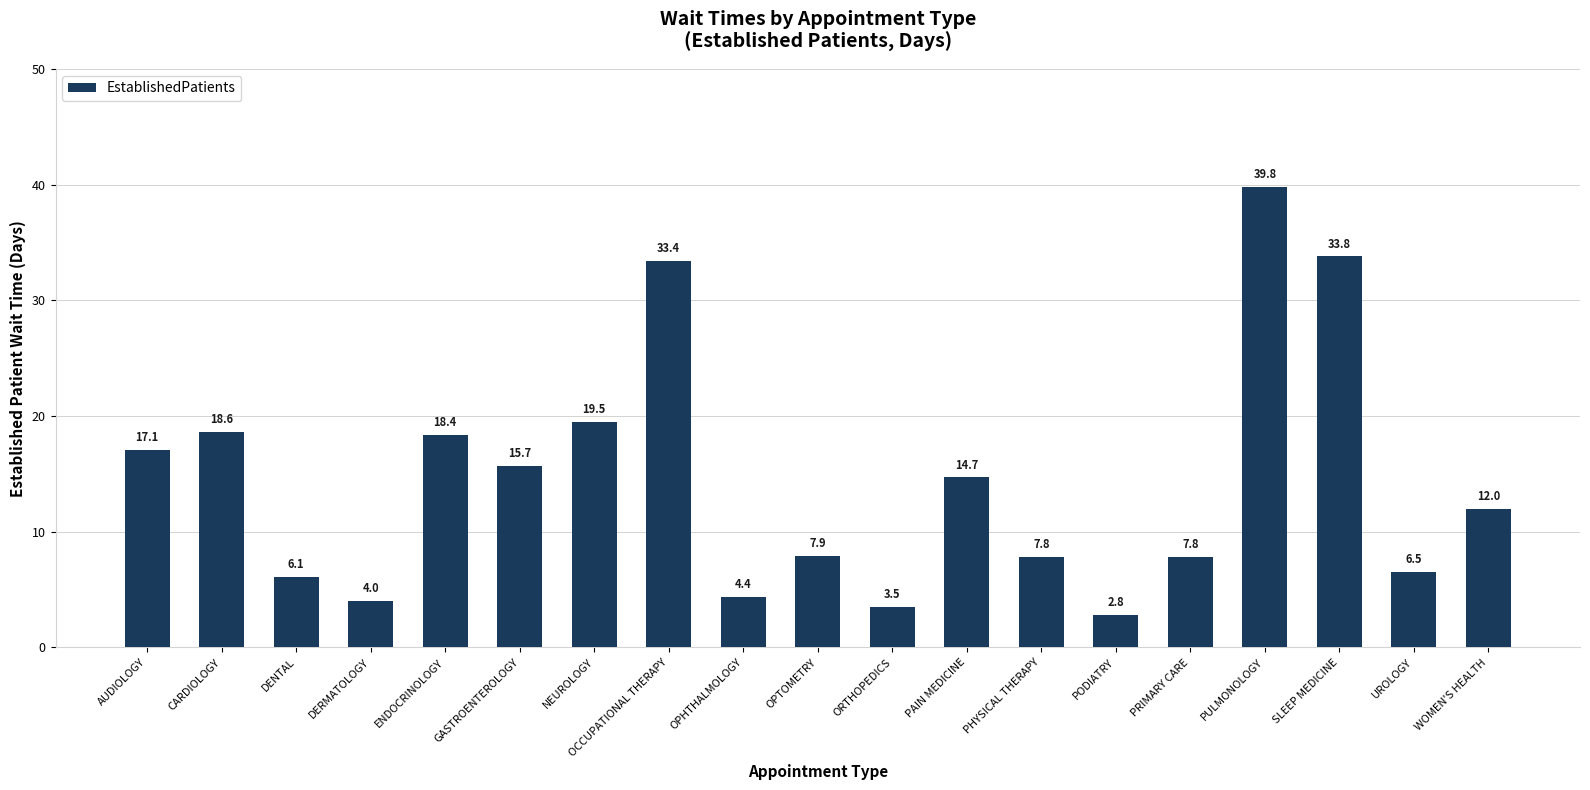

Count the number of categories in the chart.

19